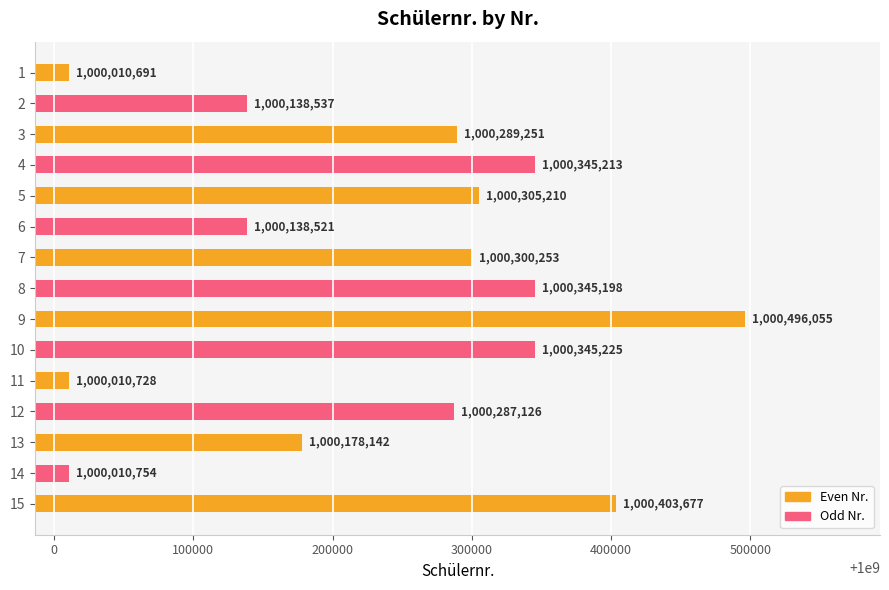

What is the average value?

1000240305